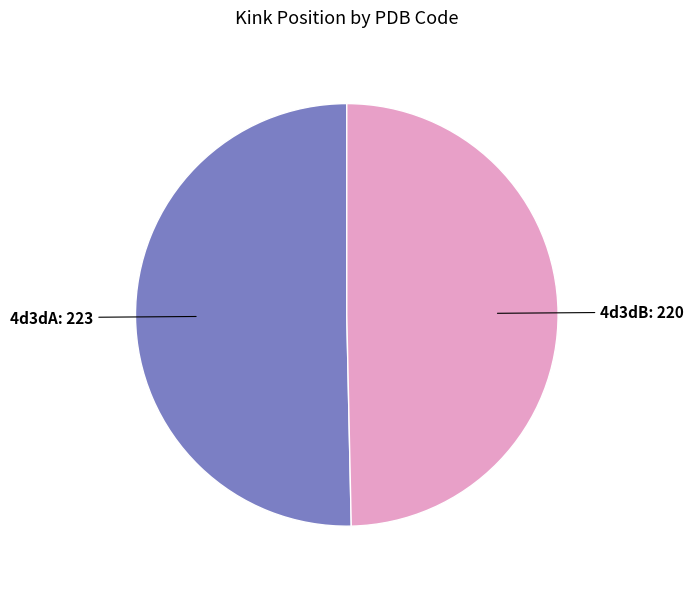

Is there any slice that represents more than half of the pie?

Yes